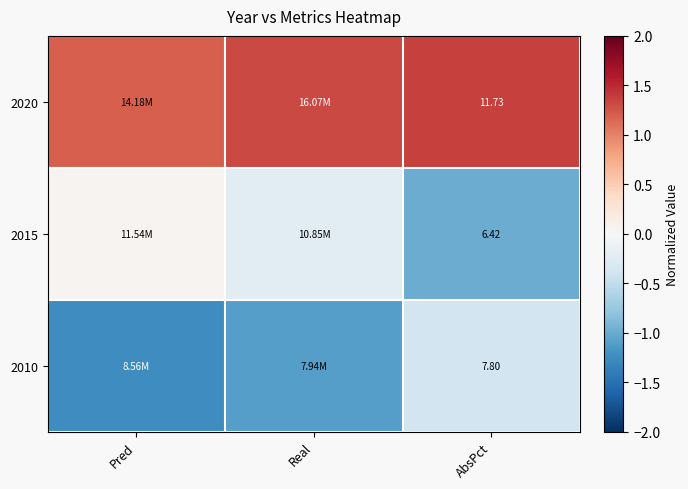

Is the value of 2010 at AbsPct greater than the value of 2015 at AbsPct?

Yes